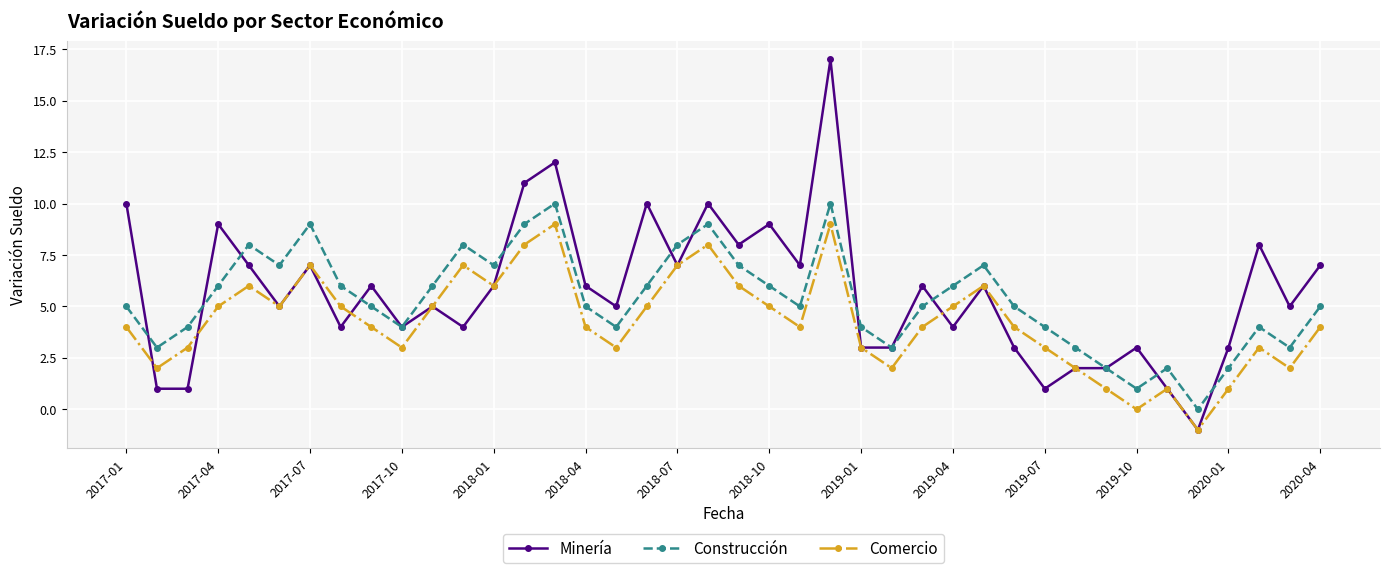

Rank the series by their maximum value, from lowest to highest.

Comercio, Construcción, Minería